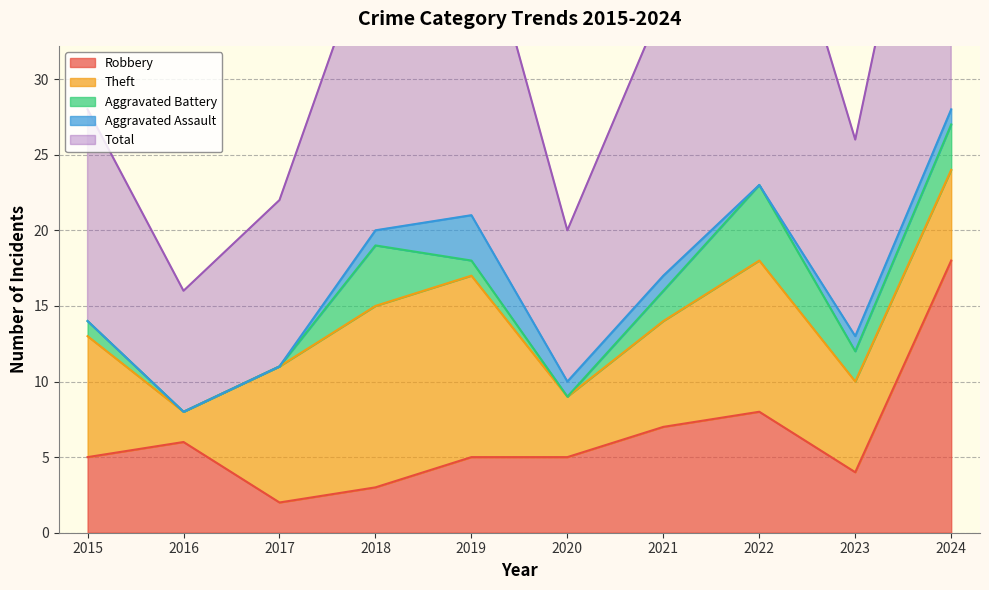

The Aggravated Assault series shows 0 at 2024. True or false?

False